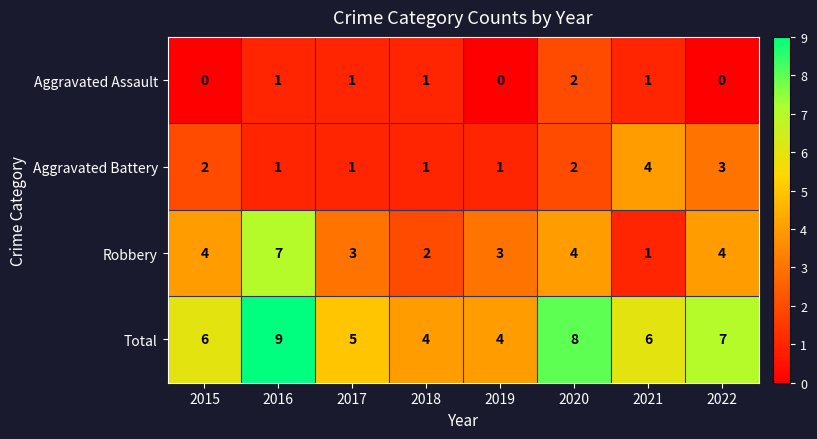

What is the spread (max minus min) of values at 2020?

6